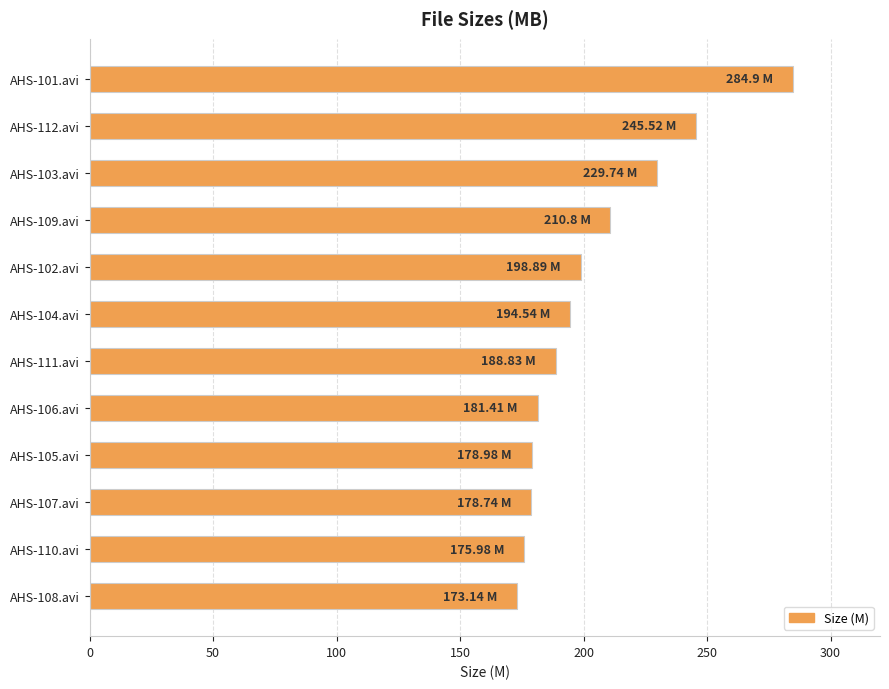

What is the maximum value shown in the chart?

284.9